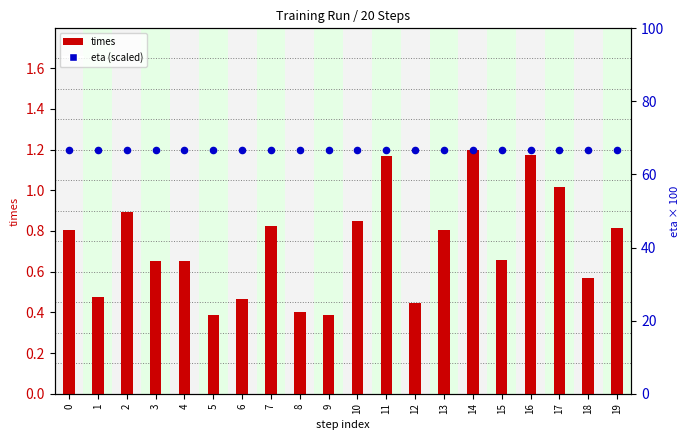

Which series has the largest total across all categories?

eta (scaled)